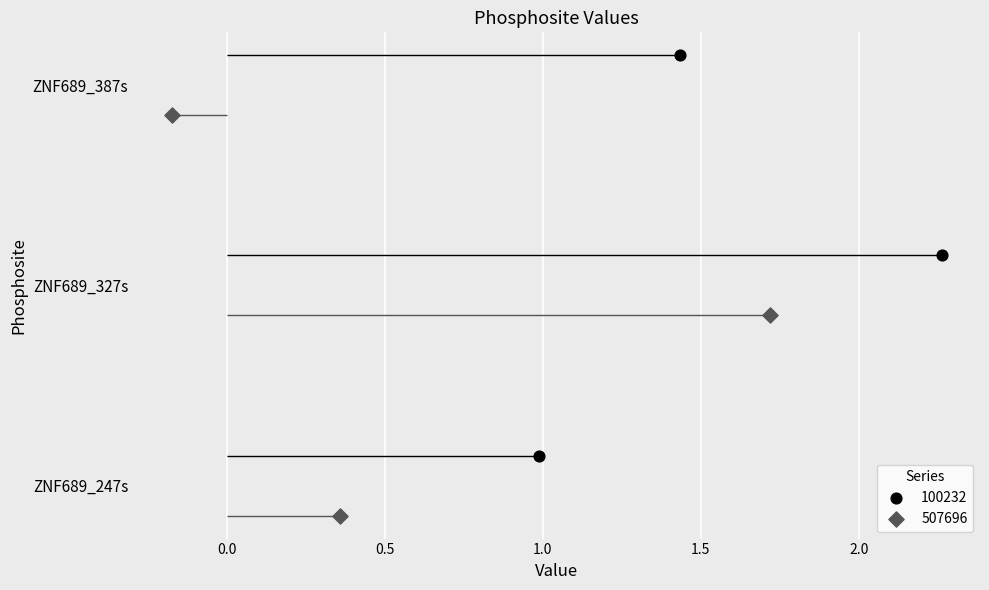

At which category is the sum across all series the highest?

ZNF689_327s